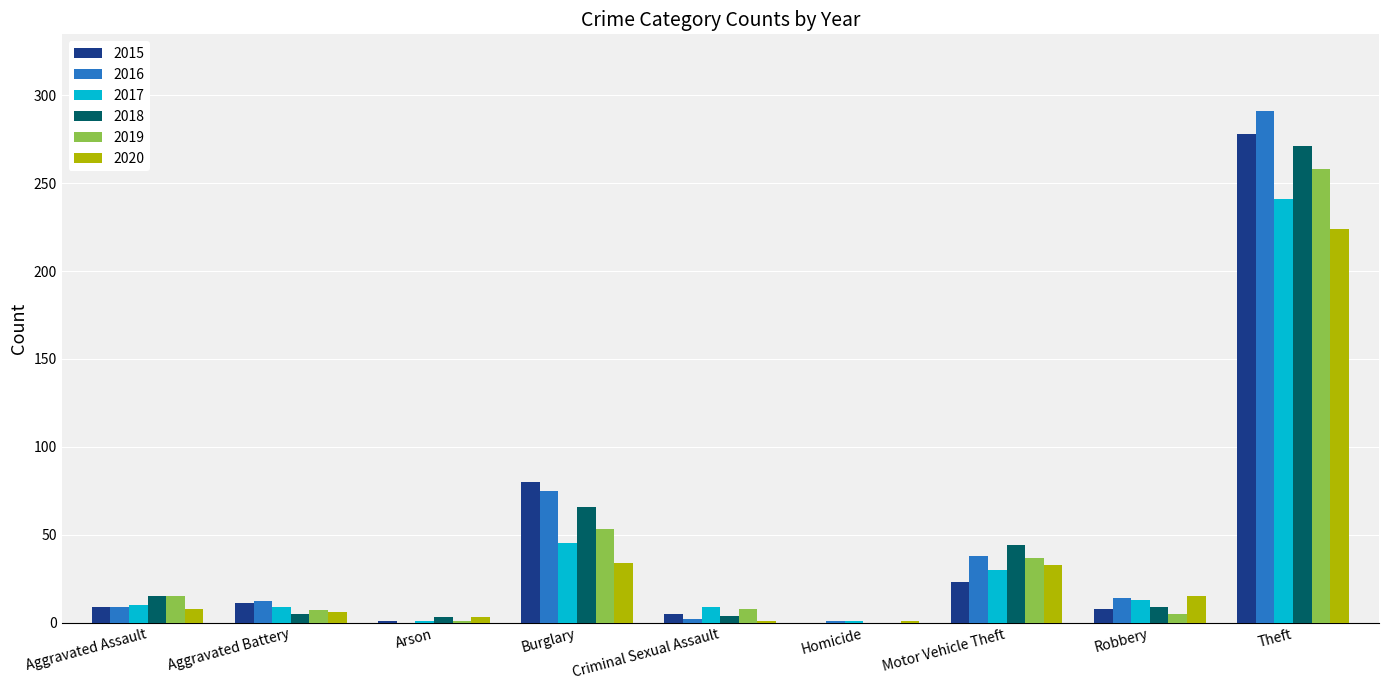

How many series are shown in this chart?

6